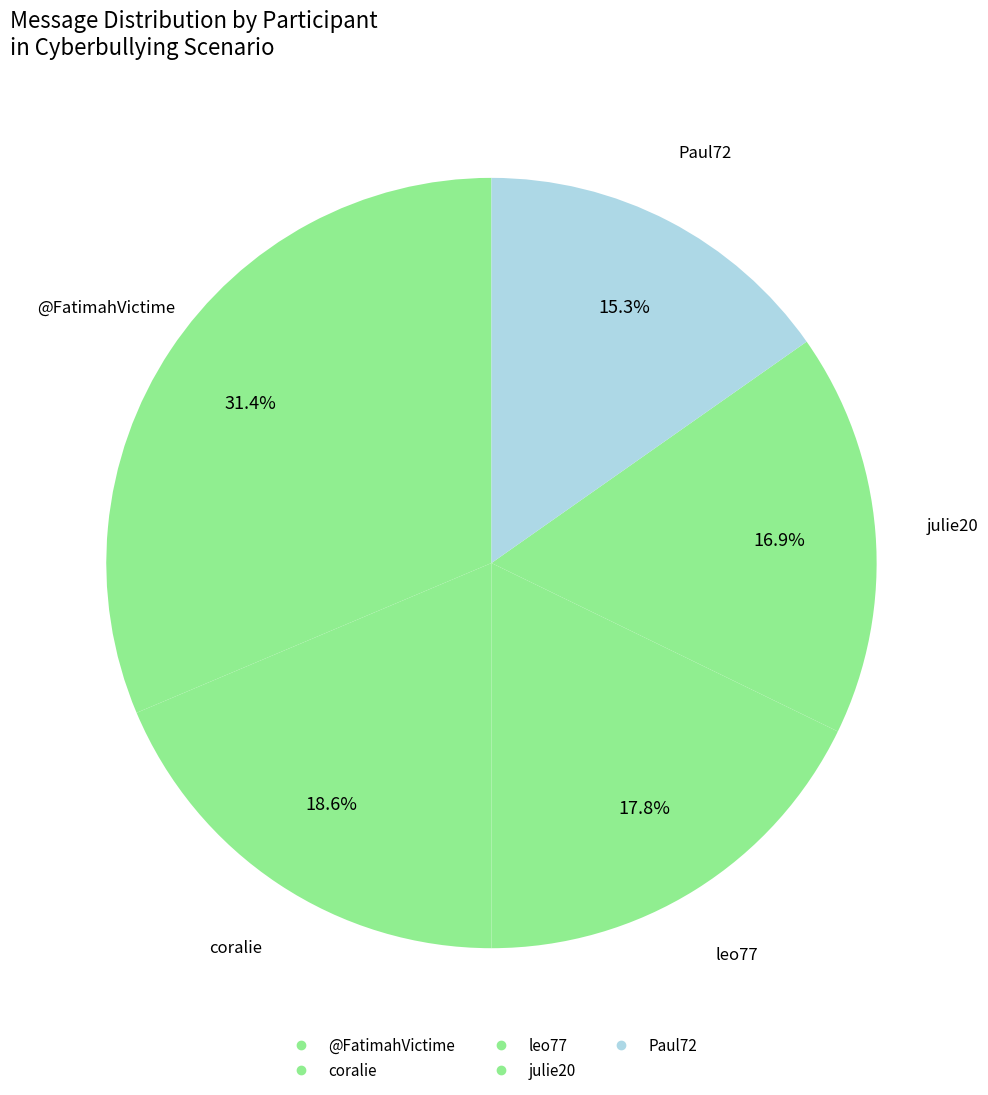

How many slices are in this pie chart?

5